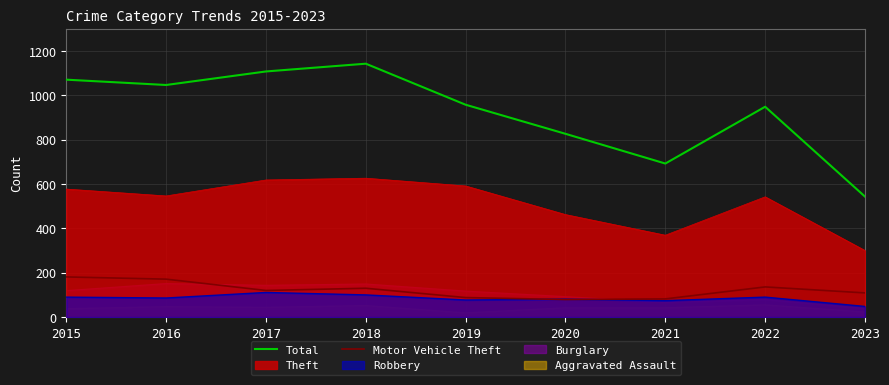

What is the maximum value for Total?

1142